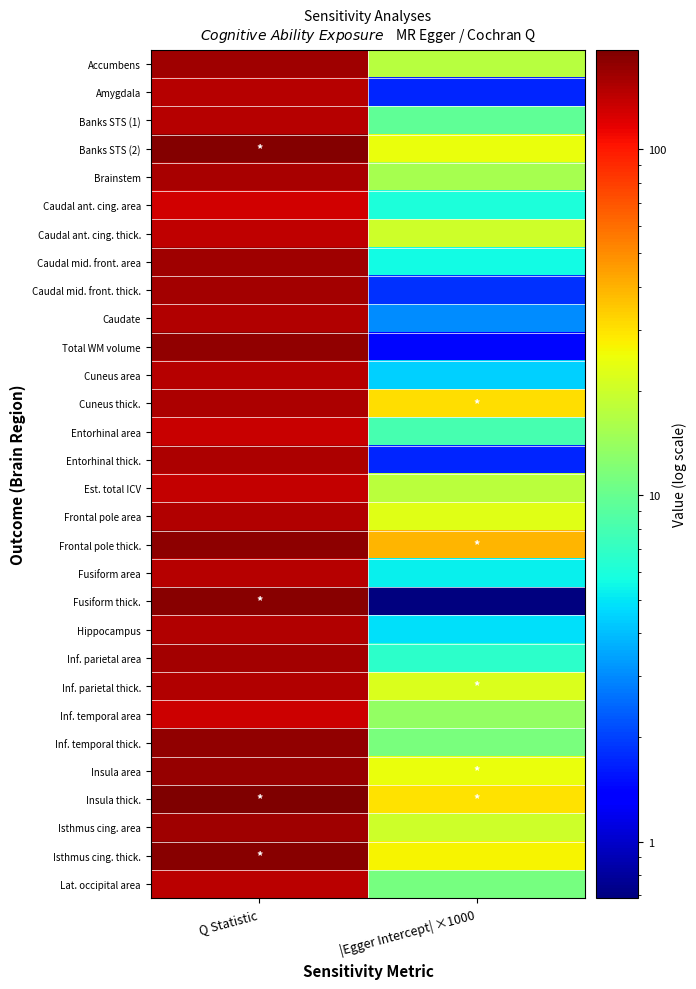

Reading left to right, transcribe all the data shown in this chart.

Accumbens: Q Statistic=163.5	|Egger Intercept| ×1000=17.3
Amygdala: Q Statistic=147.4	|Egger Intercept| ×1000=1.7
Banks STS (1): Q Statistic=145.8	|Egger Intercept| ×1000=9.6
Banks STS (2): Q Statistic=186.4	|Egger Intercept| ×1000=24.5
Brainstem: Q Statistic=158.8	|Egger Intercept| ×1000=15.6
Caudal ant. cing. area: Q Statistic=129.1	|Egger Intercept| ×1000=6.0
Caudal ant. cing. thick.: Q Statistic=140.1	|Egger Intercept| ×1000=20.4
Caudal mid. front. area: Q Statistic=162.5	|Egger Intercept| ×1000=5.6
Caudal mid. front. thick.: Q Statistic=161.8	|Egger Intercept| ×1000=1.8
Caudate: Q Statistic=151.5	|Egger Intercept| ×1000=3.1
Total WM volume: Q Statistic=175.3	|Egger Intercept| ×1000=1.4
Cuneus area: Q Statistic=145.8	|Egger Intercept| ×1000=4.4
Cuneus thick.: Q Statistic=154.5	|Egger Intercept| ×1000=31.1
Entorhinal area: Q Statistic=135.9	|Egger Intercept| ×1000=8.1
Entorhinal thick.: Q Statistic=155.2	|Egger Intercept| ×1000=1.7
Est. total ICV: Q Statistic=138.1	|Egger Intercept| ×1000=17.8
Frontal pole area: Q Statistic=152.0	|Egger Intercept| ×1000=23.2
Frontal pole thick.: Q Statistic=179.0	|Egger Intercept| ×1000=38.9
Fusiform area: Q Statistic=147.6	|Egger Intercept| ×1000=5.3
Fusiform thick.: Q Statistic=181.9	|Egger Intercept| ×1000=0.7
Hippocampus: Q Statistic=149.7	|Egger Intercept| ×1000=4.8
Inf. parietal area: Q Statistic=160.8	|Egger Intercept| ×1000=6.7
Inf. parietal thick.: Q Statistic=151.4	|Egger Intercept| ×1000=22.1
Inf. temporal area: Q Statistic=132.9	|Egger Intercept| ×1000=13.5
Inf. temporal thick.: Q Statistic=174.0	|Egger Intercept| ×1000=11.3
Insula area: Q Statistic=170.8	|Egger Intercept| ×1000=24.9
Insula thick.: Q Statistic=193.8	|Egger Intercept| ×1000=29.8
Isthmus cing. area: Q Statistic=165.1	|Egger Intercept| ×1000=20.4
Isthmus cing. thick.: Q Statistic=183.5	|Egger Intercept| ×1000=27.0
Lat. occipital area: Q Statistic=145.3	|Egger Intercept| ×1000=11.1